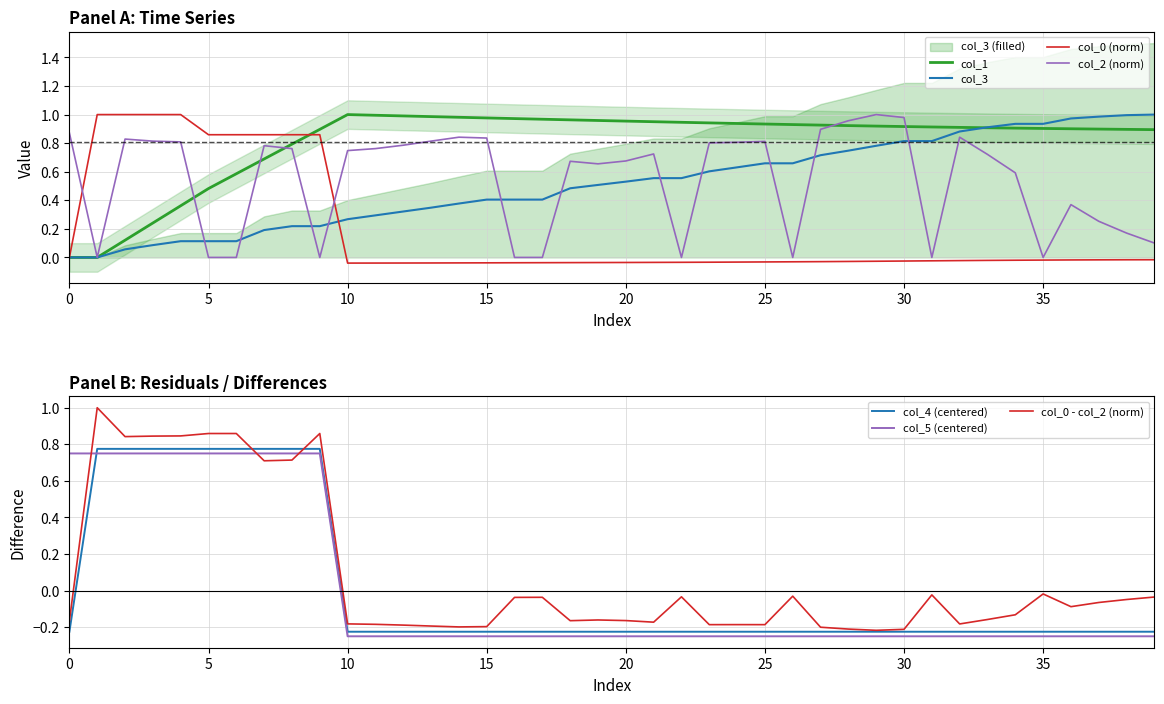

Is the value of col_4 at 11 greater than the value of col_1 at 38?

No